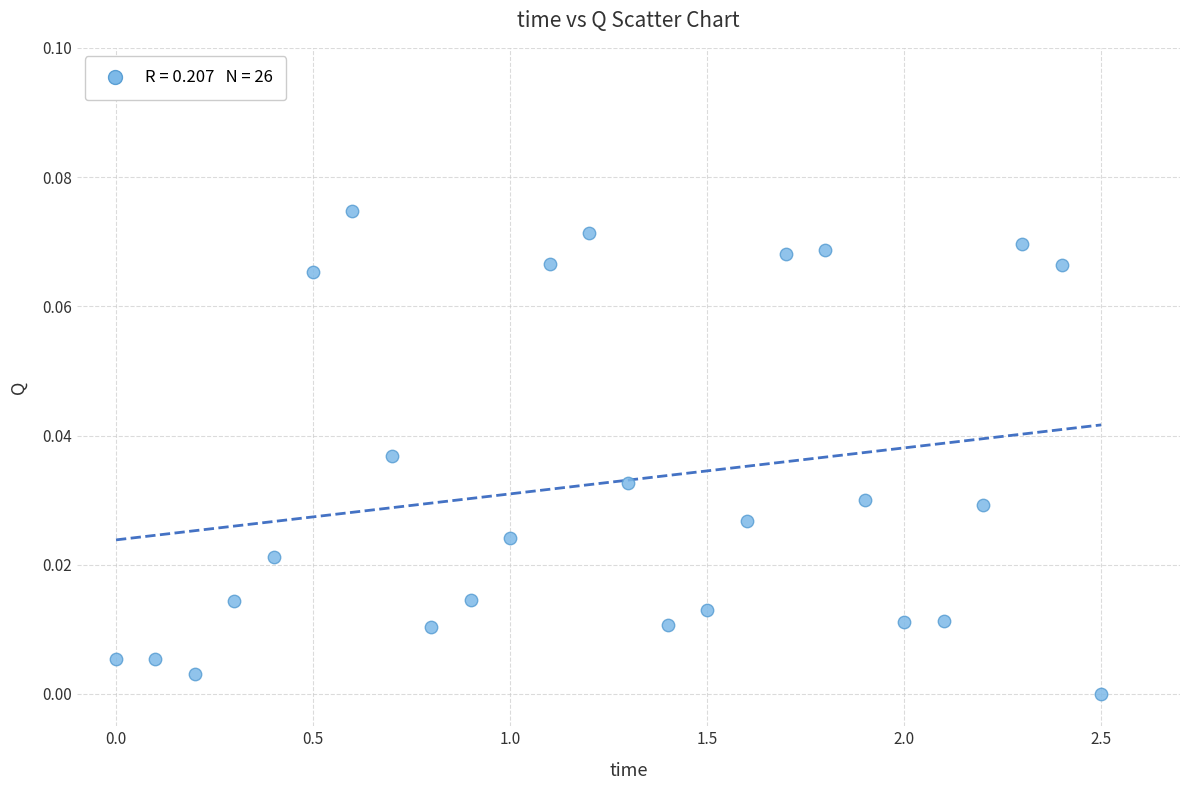

What is the range of X values (max minus min)?

2.5